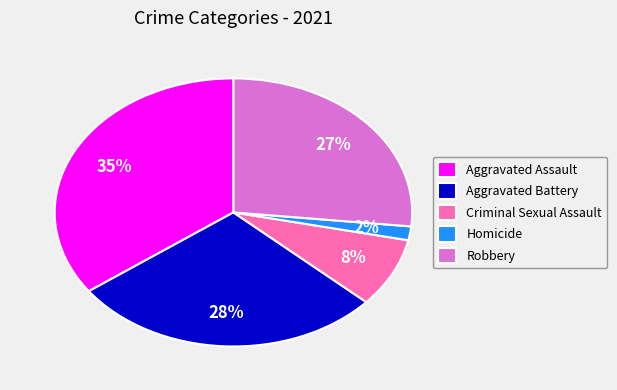

Is it true that Robbery is 27% of the pie?

True